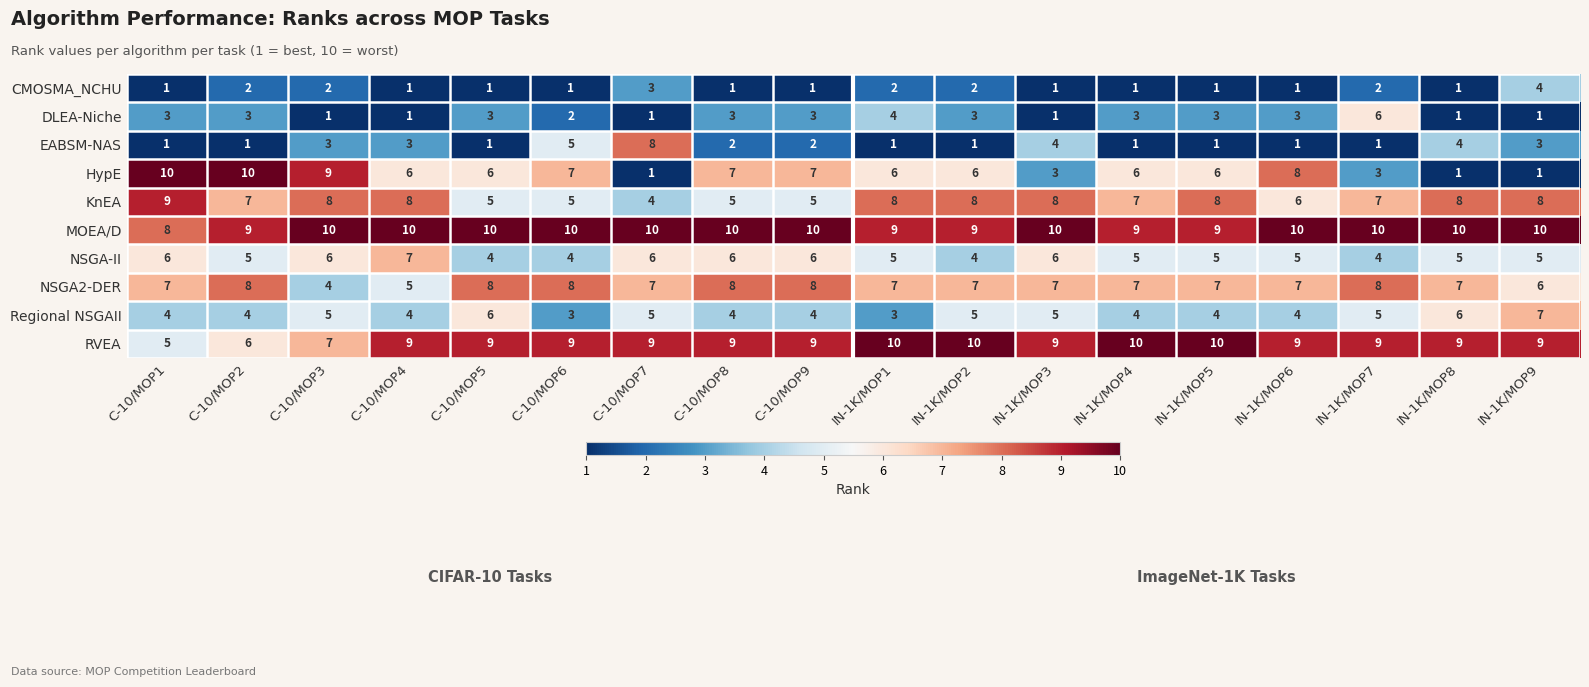

What is the greatest value displayed?

10